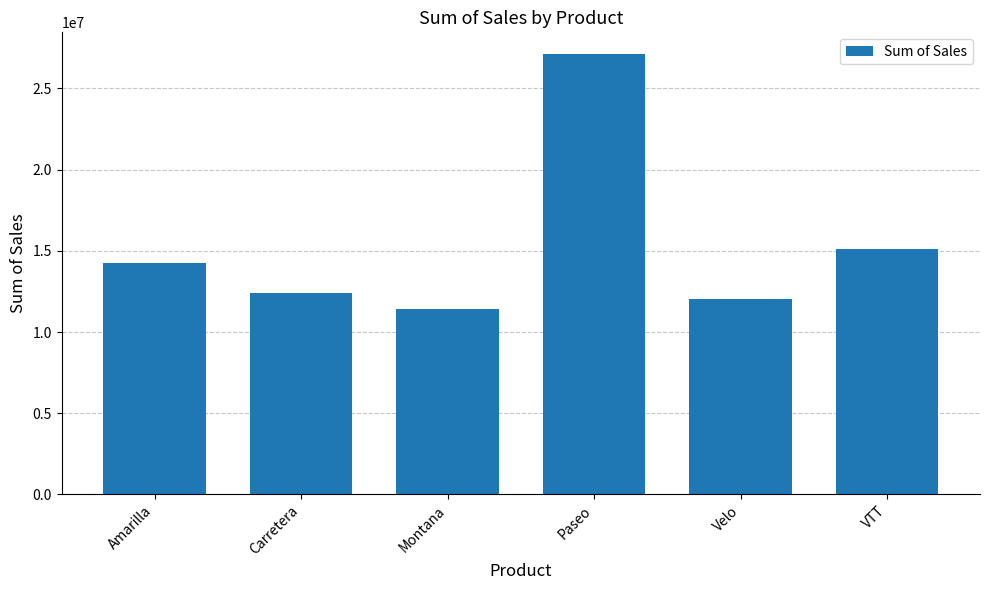

The value at Paseo is 27096396.9. True or false?

True